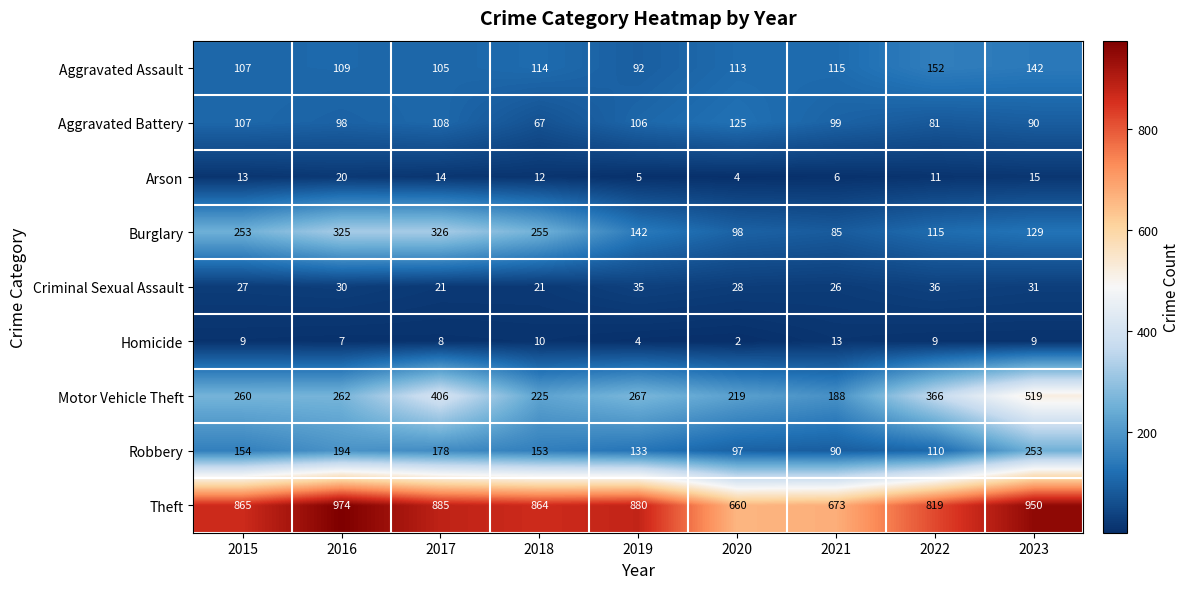

What is the total value across all series at 2023?

2138